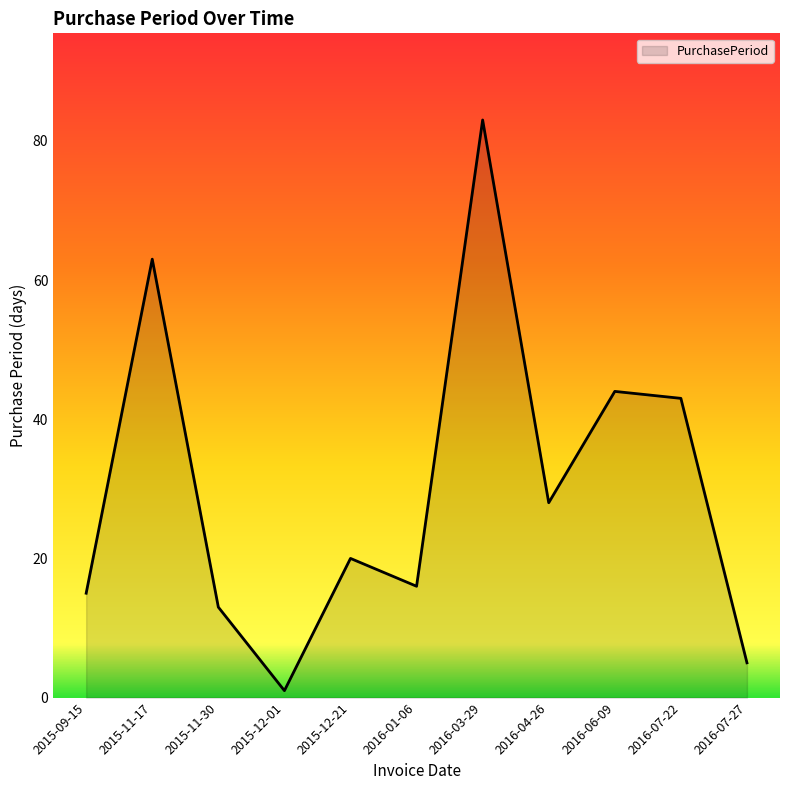

The value at 2016-03-29 is 146. True or false?

False